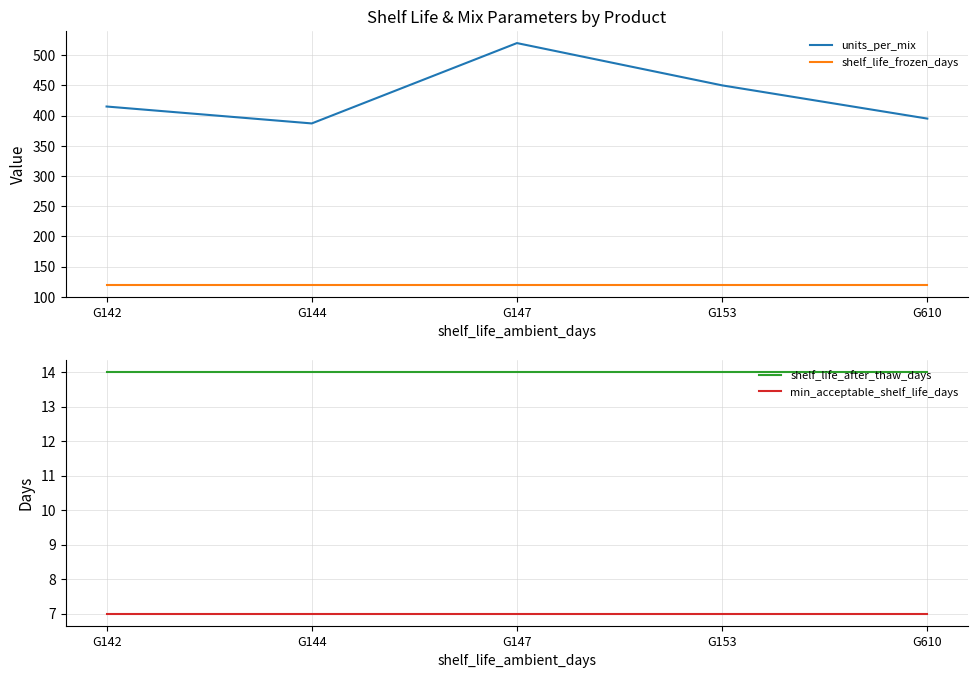

Rank the series by their maximum value, from lowest to highest.

min_acceptable_shelf_life_days, shelf_life_after_thaw_days, shelf_life_frozen_days, units_per_mix